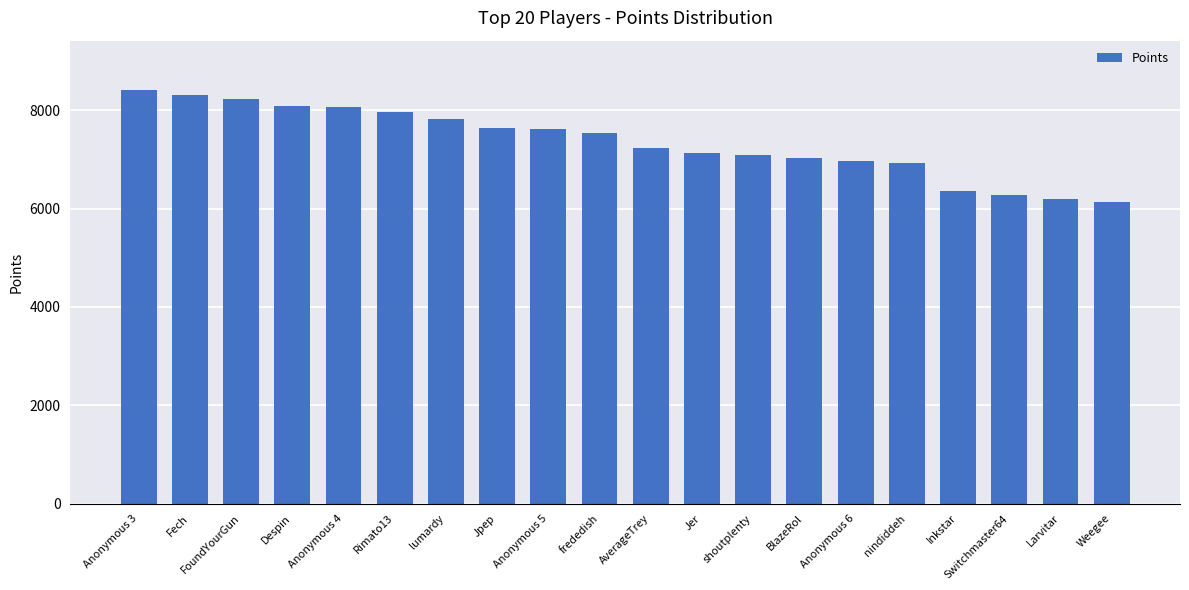

What is the value of the 6th bar from the left?

7963